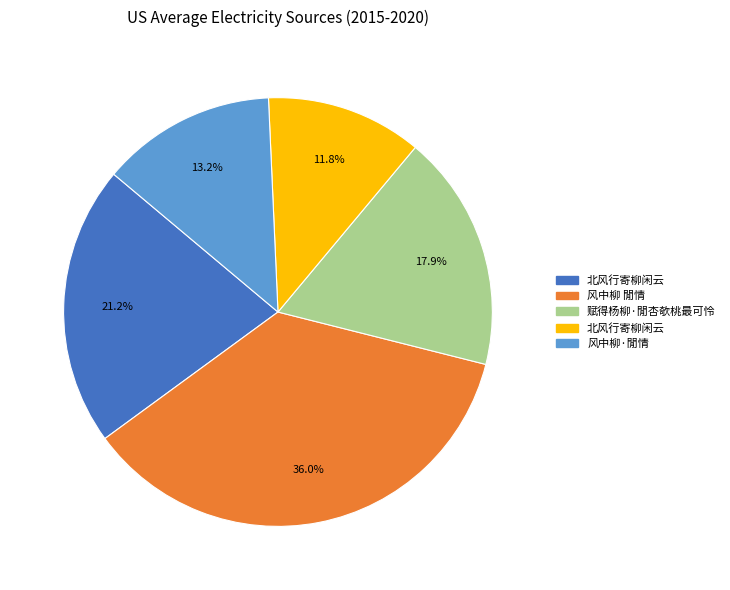

Does any single category account for the majority?

No